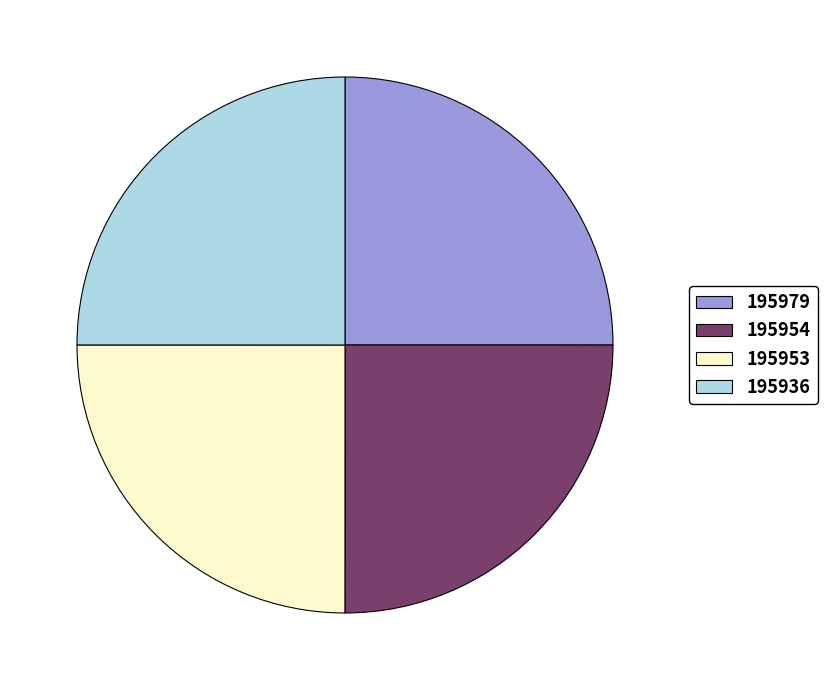

Is it true that 195936 is 32% of the pie?

False